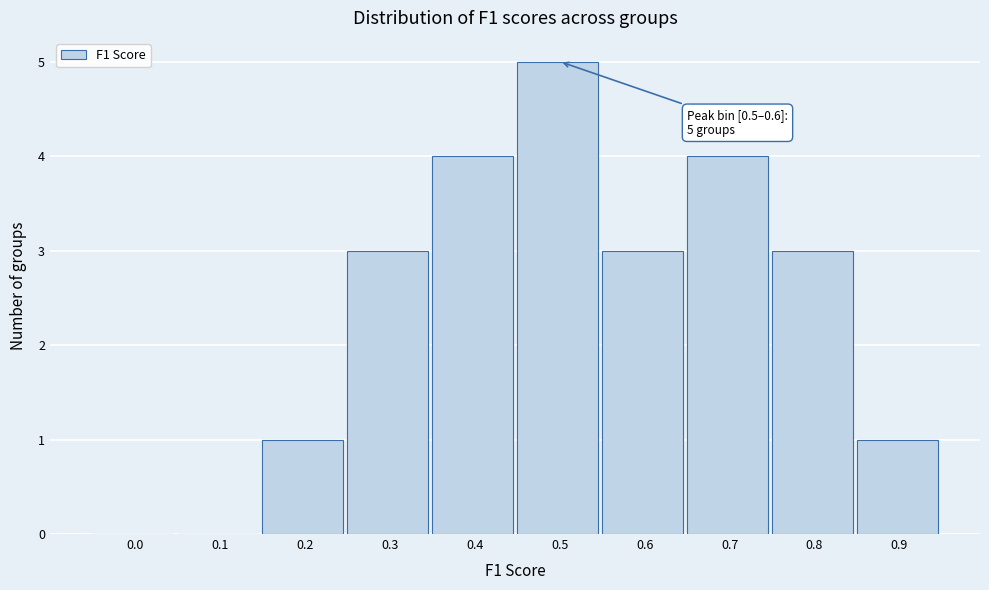

Reading left to right, transcribe all the data shown in this chart.

0.0=0	0.1=0	0.2=1	0.3=3	0.4=4	0.5=5	0.6=3	0.7=4	0.8=3	0.9=1